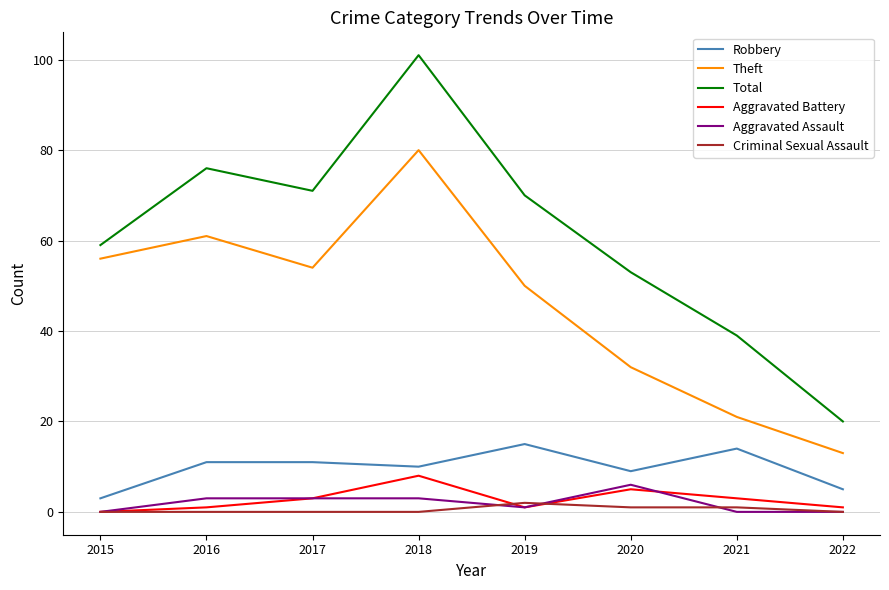

What is the highest value of the Theft series?

80